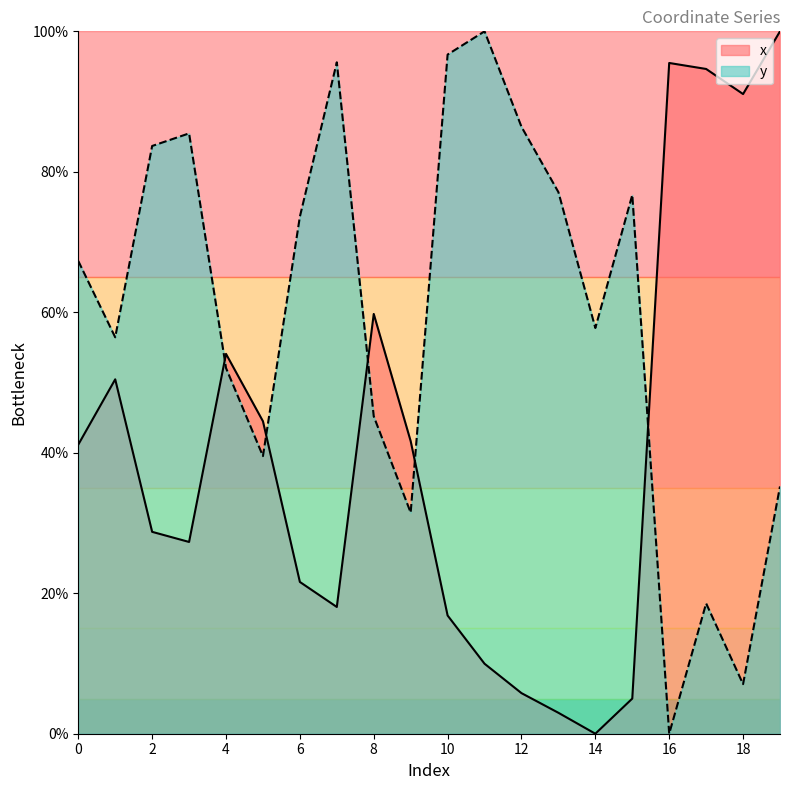

What is the average value of the y series?

59.3